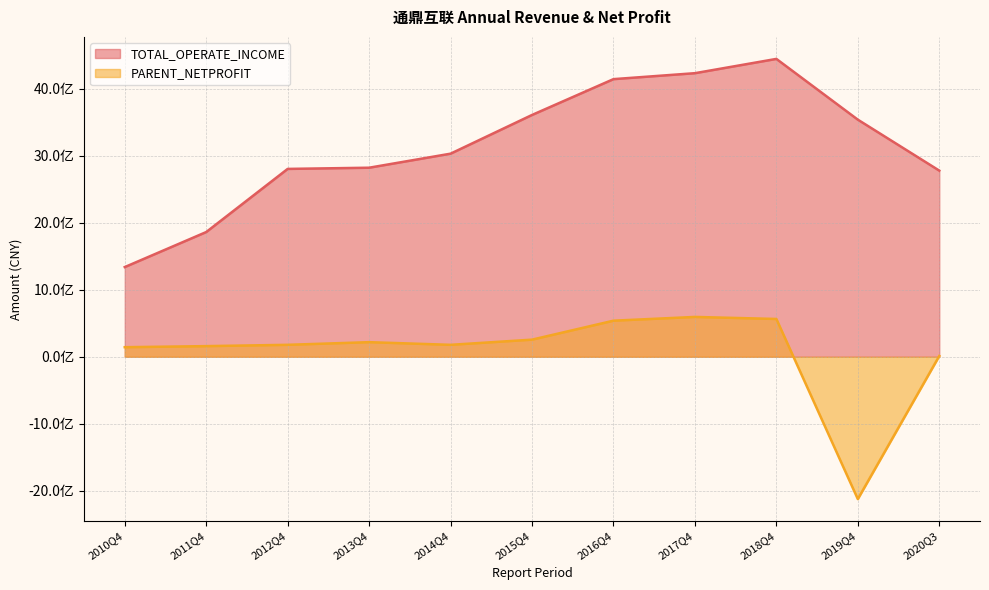

Does the chart have visible grid lines?

Yes